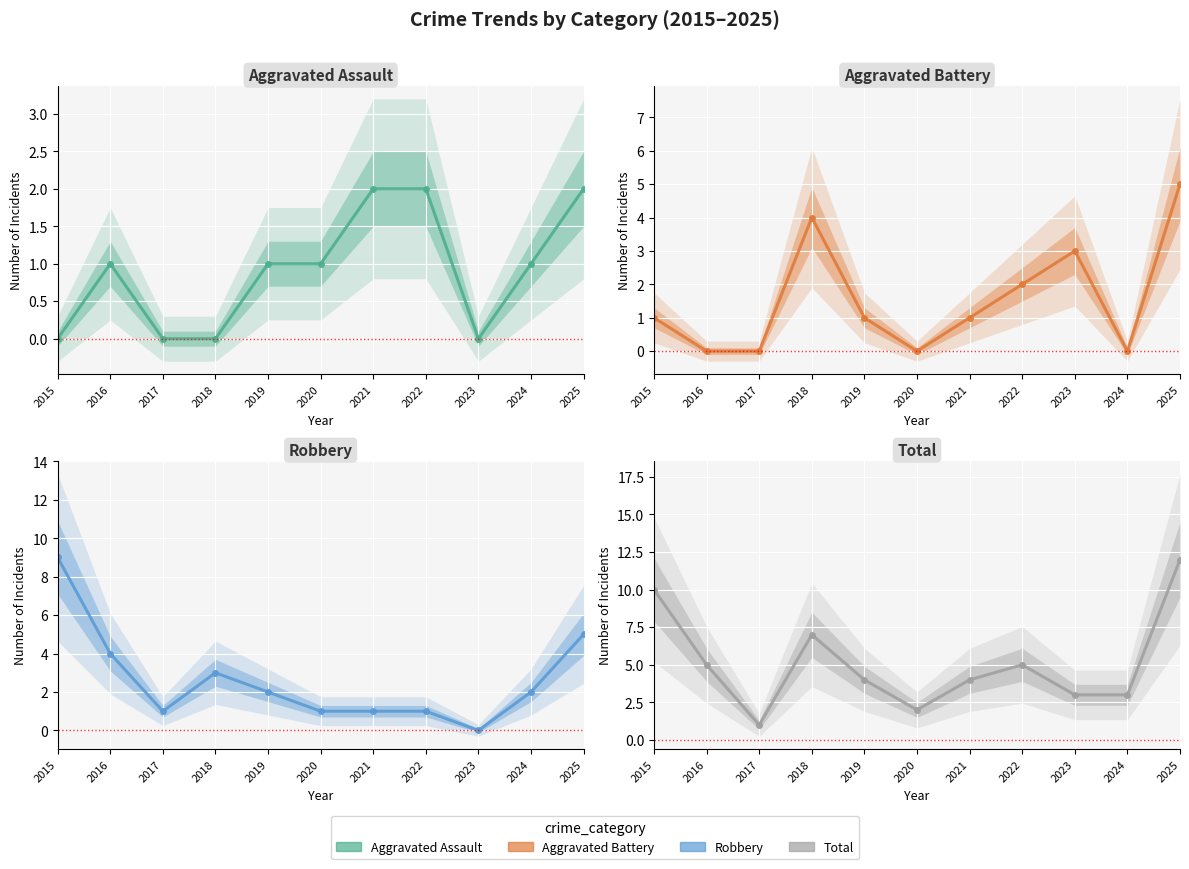

How many lines are shown in the chart?

4